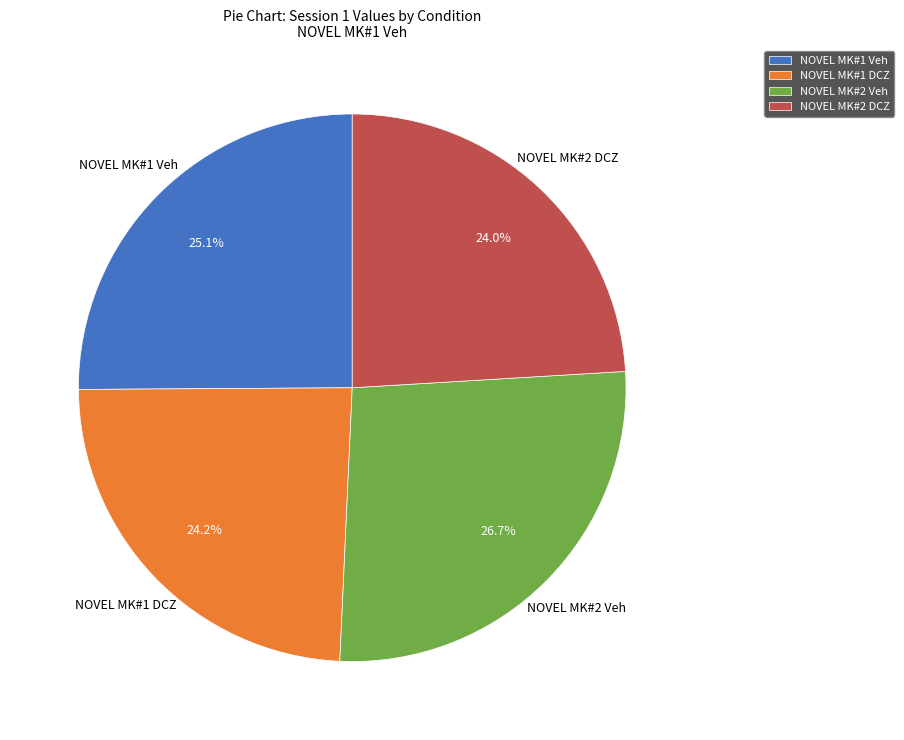

What portion of the pie excludes NOVEL MK#1 Veh?

74.9%